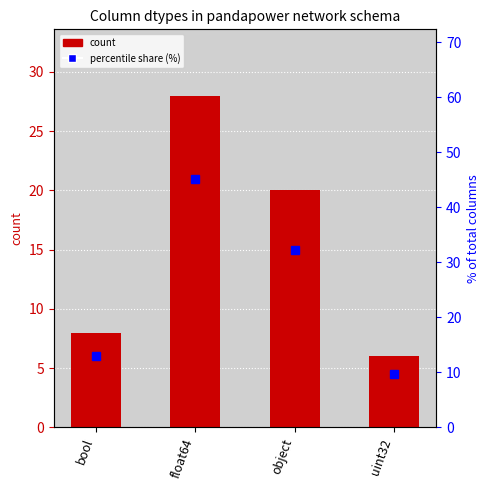

What is the label of the 4th bar from the right?

bool